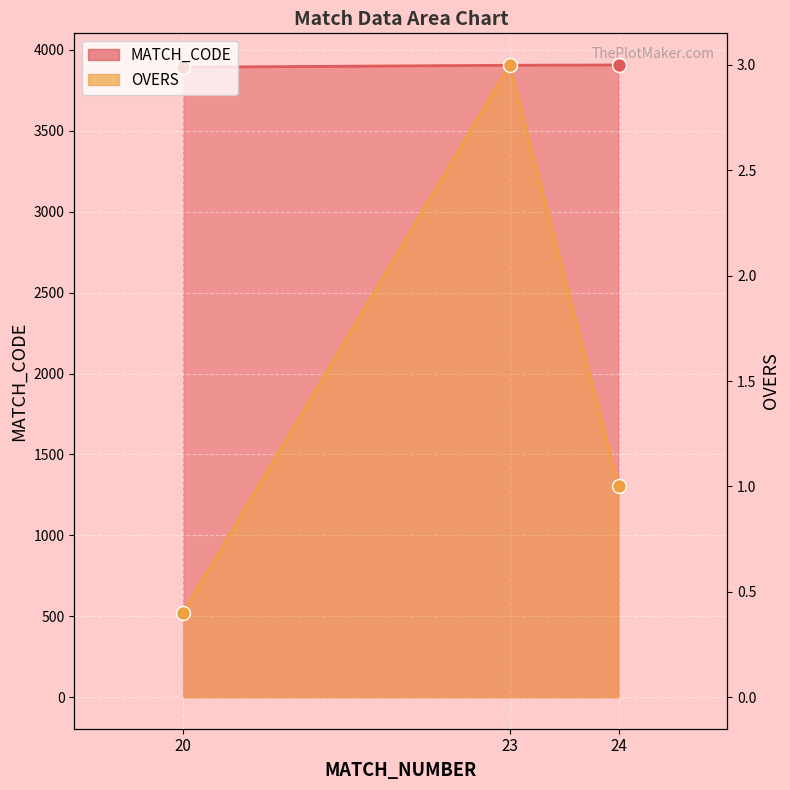

How many MATCH_CODE values are between 3893 and 3907?

3